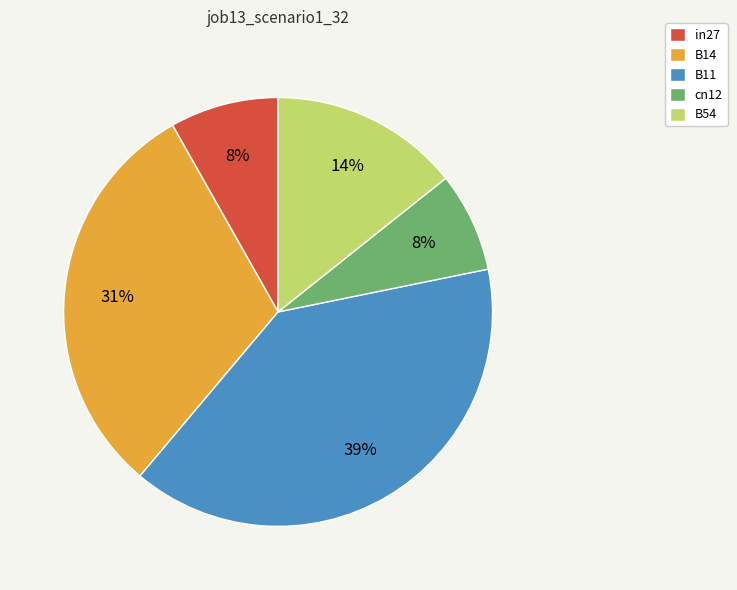

Combined, do B11 and B14 account for over 50%?

Yes